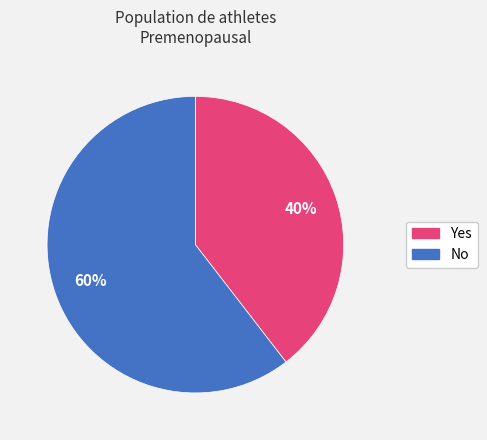

What percentage is the No slice, to the nearest percent?

60%